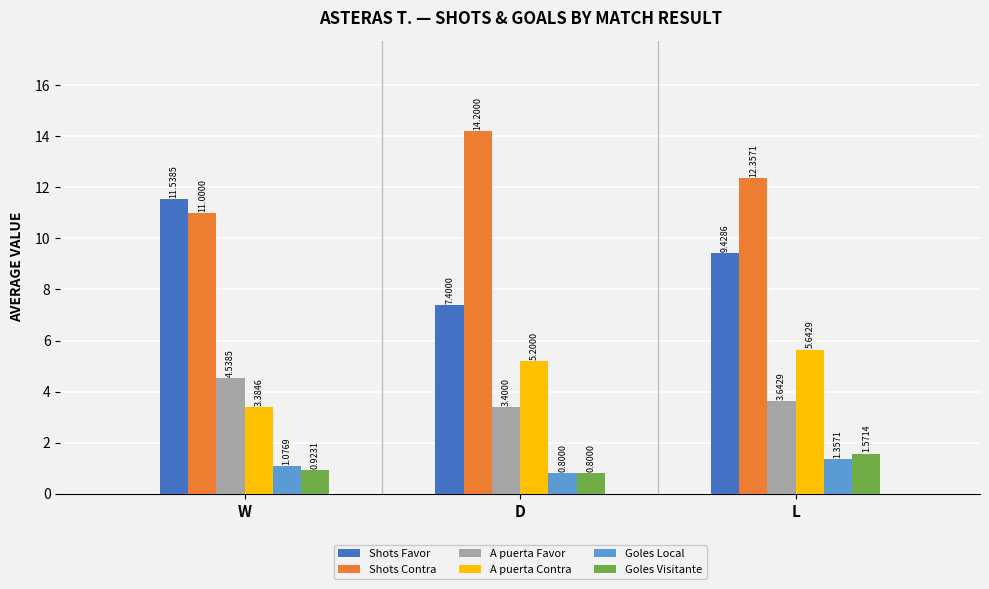

At which label does Goles Local first exceed 1?

W